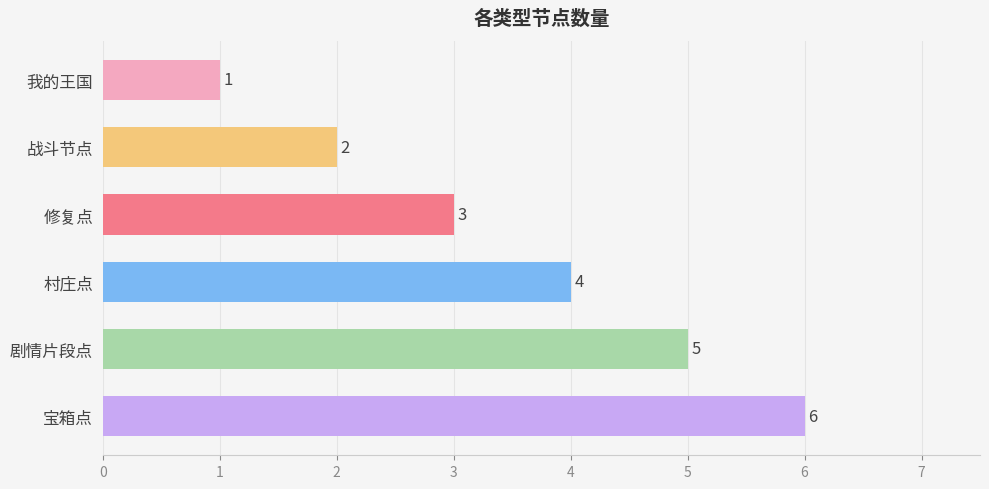

Between 剧情片段点 and 村庄点, which is larger?

剧情片段点